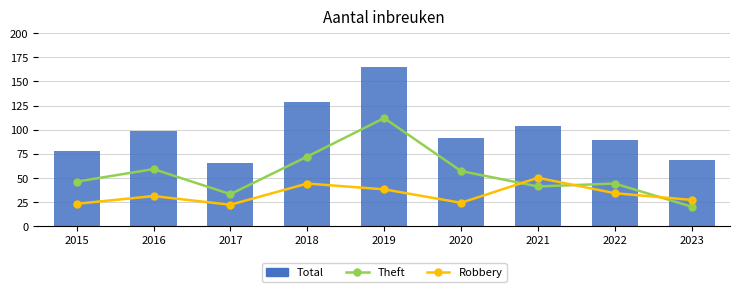

Rank the series by their average value, from lowest to highest.

Robbery, Theft, Total